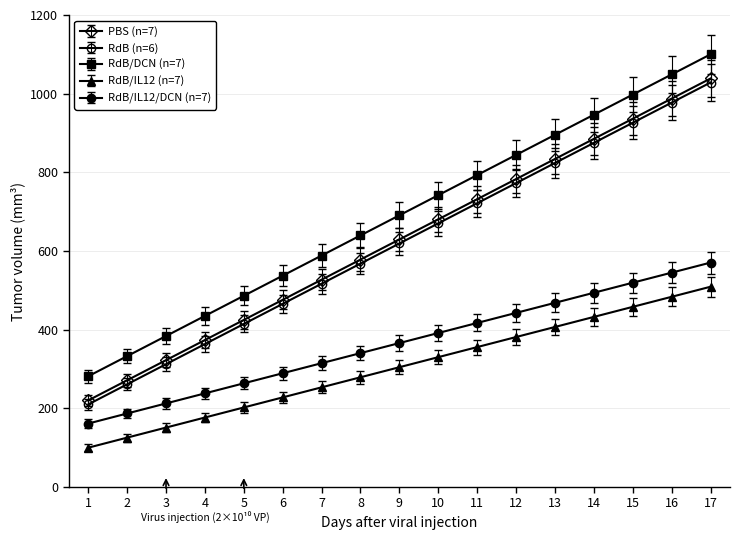

Does the chart have visible grid lines?

Yes